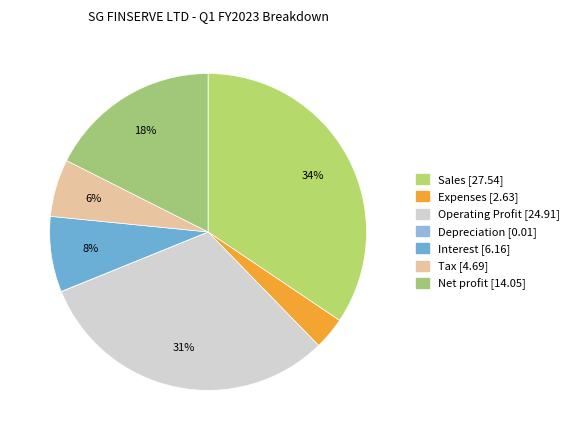

Is it true that Net profit is 18% of the pie?

True